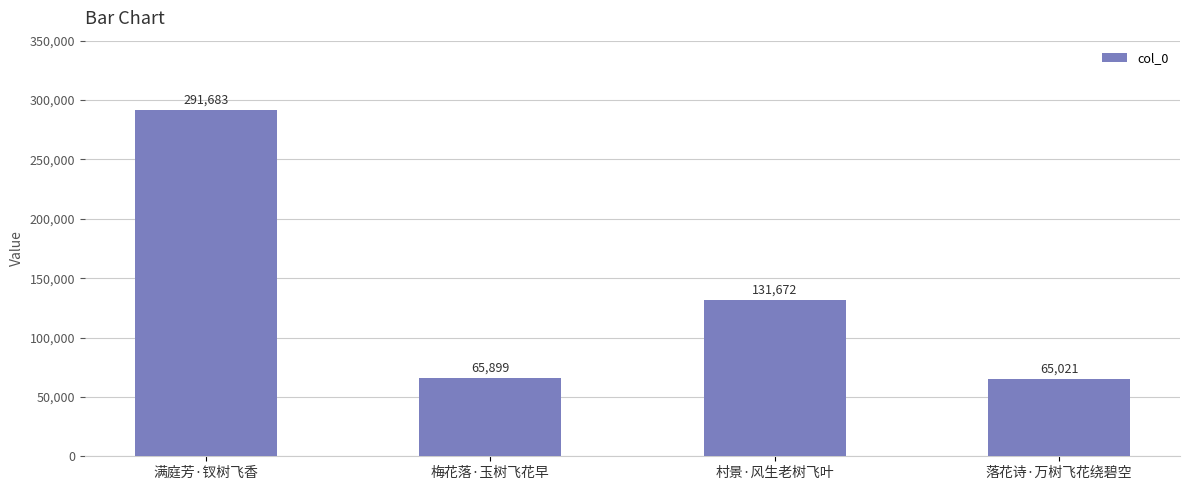

Are the bars grouped side by side (vs. stacked)?

No